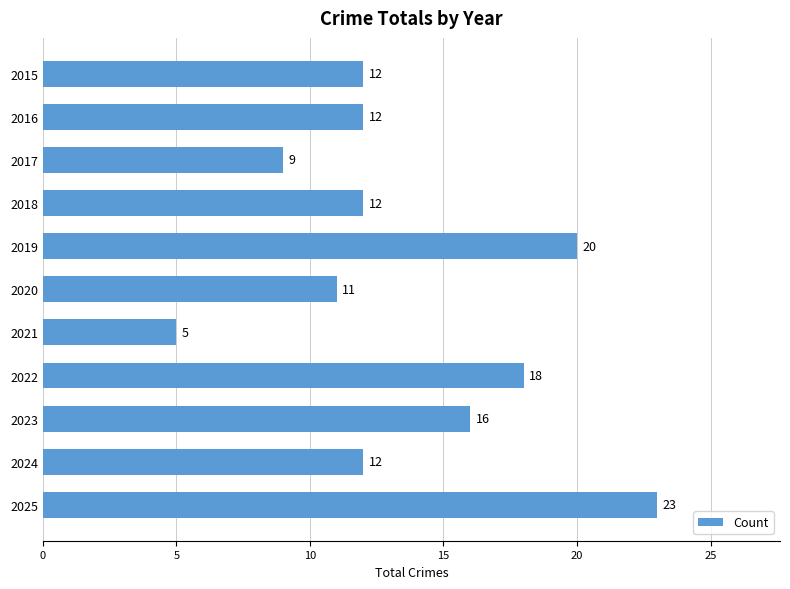

Read the value at 2021, to the nearest 5.

5